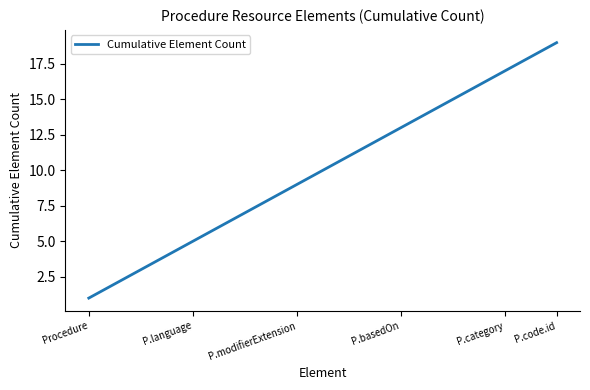

How many lines are shown in the chart?

1